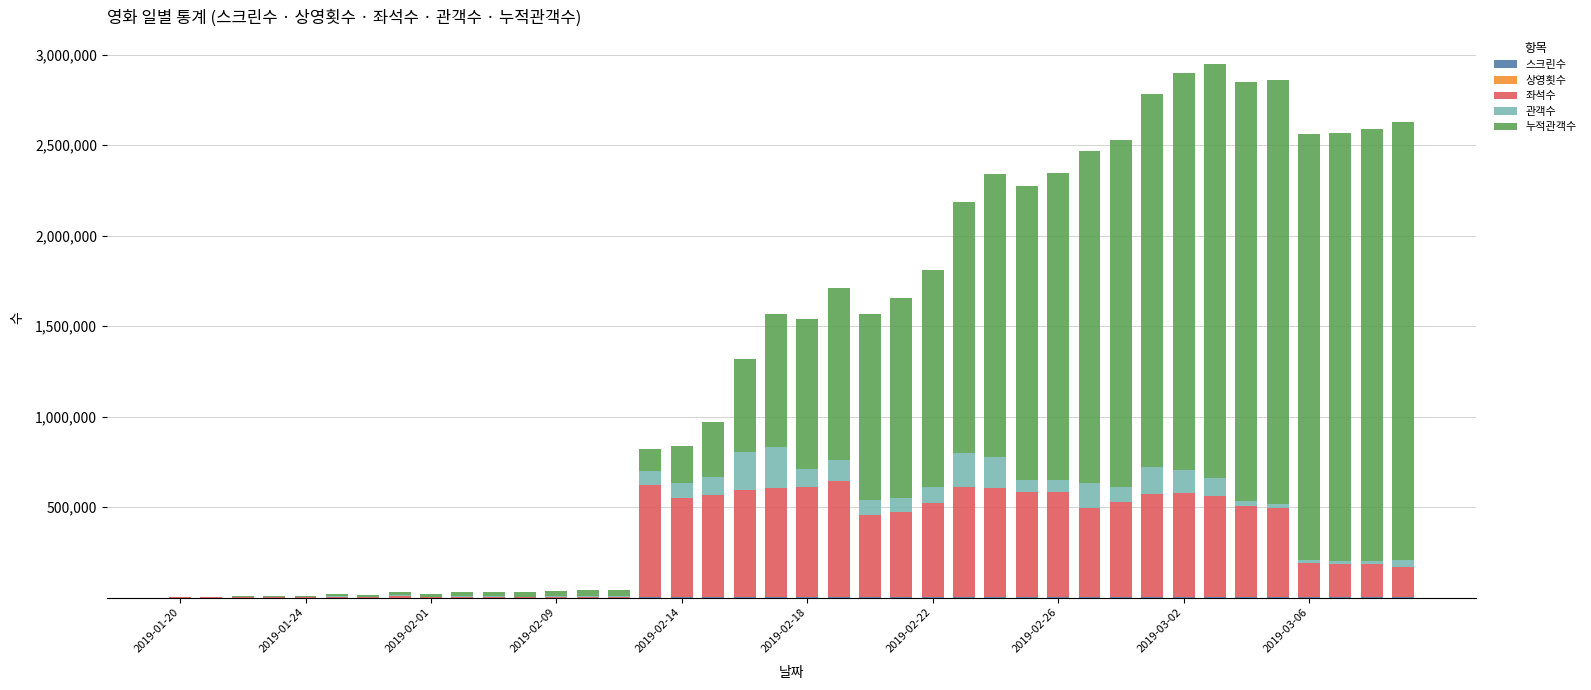

Count the number of data series in this chart.

5